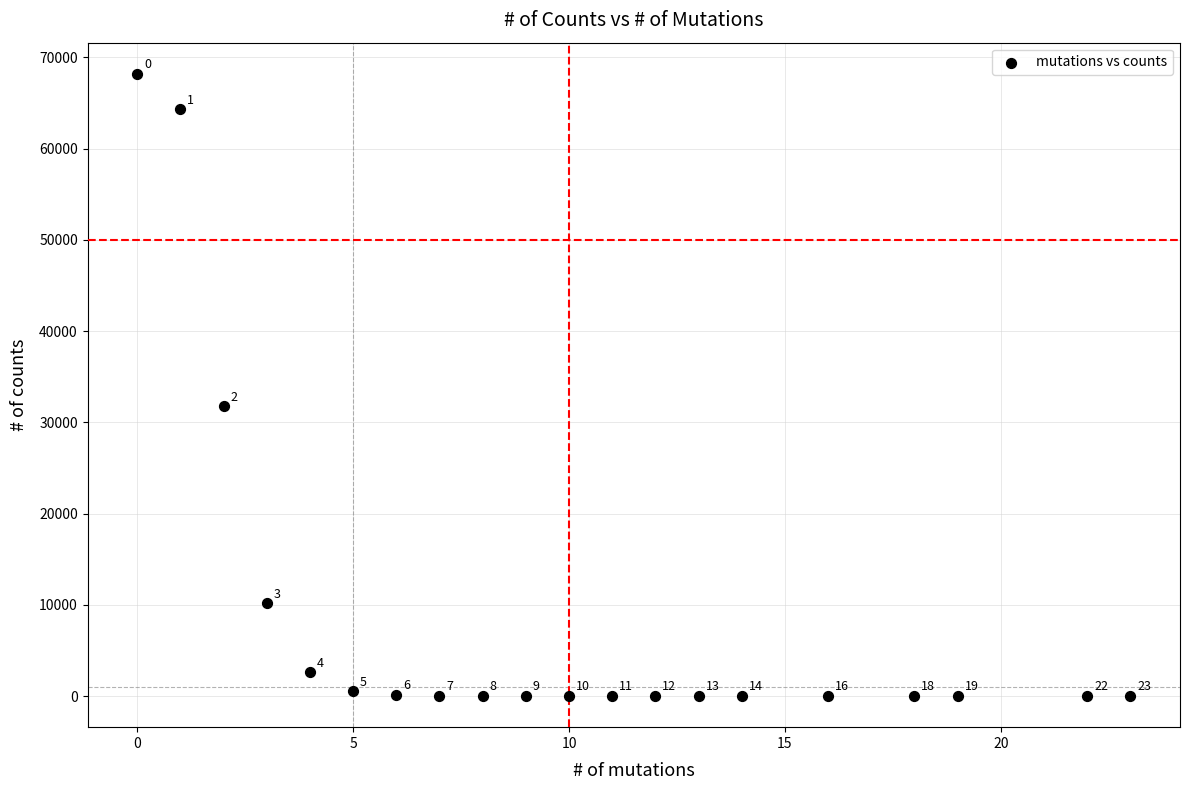

What is the range of Y values (max minus min)?

68204